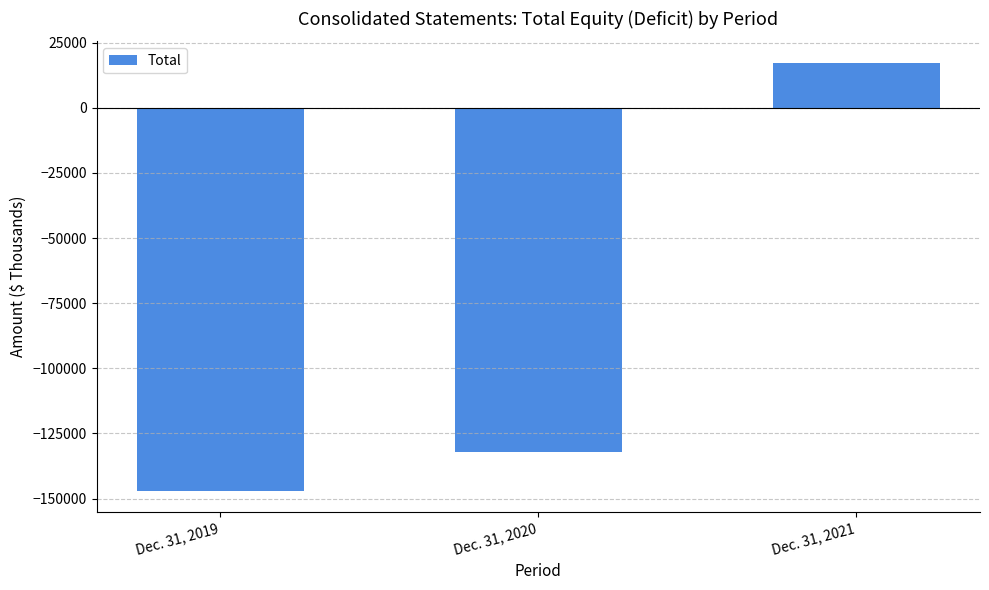

Which has a higher value, Dec. 31, 2020 or Dec. 31, 2019?

Dec. 31, 2020